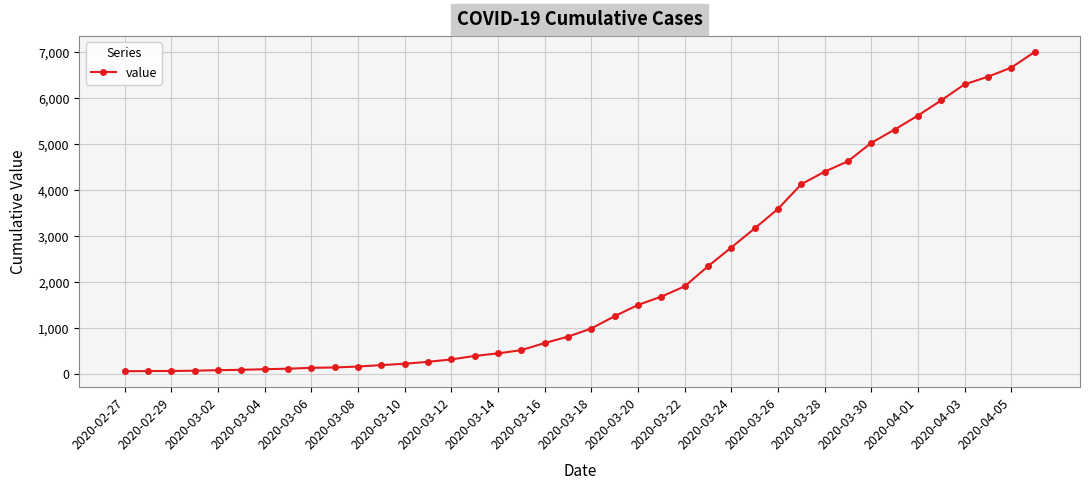

What is the smallest value displayed?

64